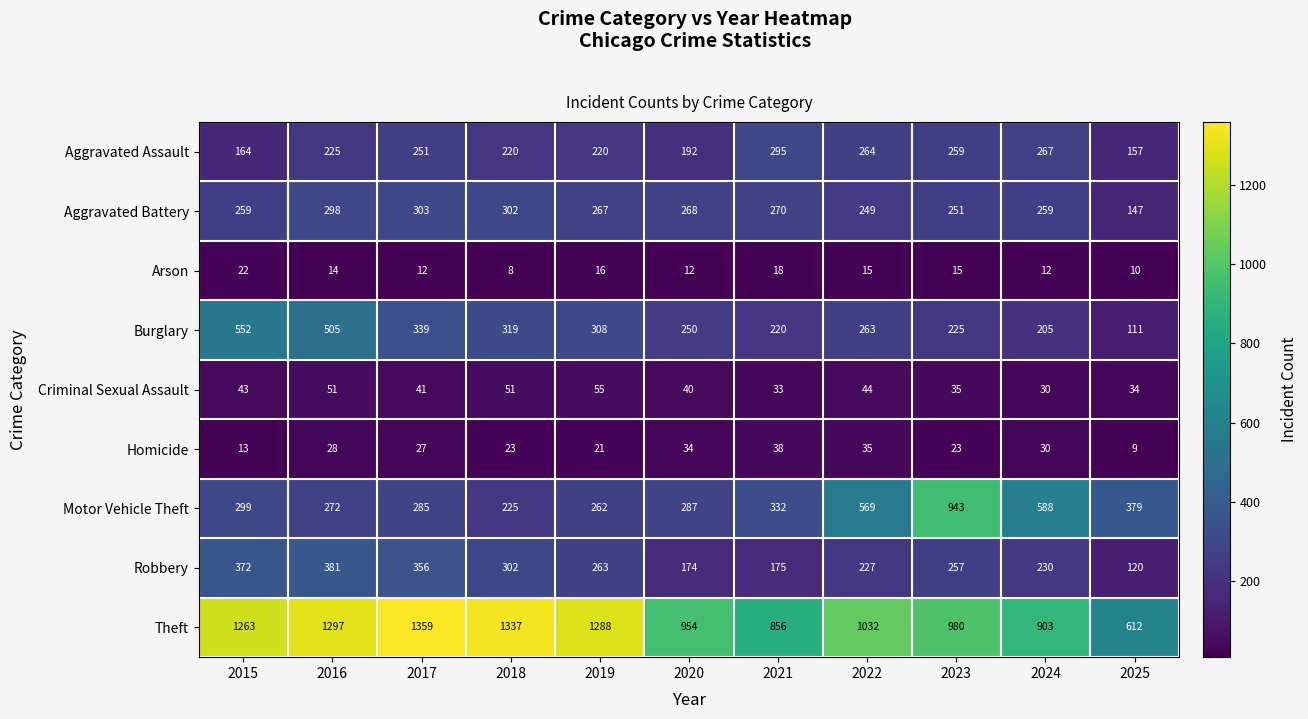

What is the lowest value of the Burglary series?

111